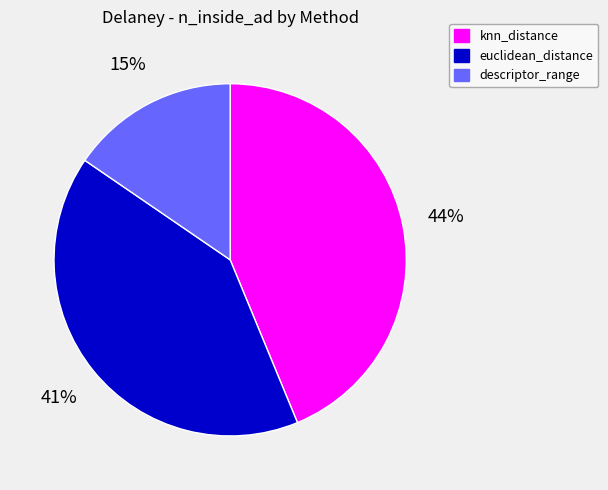

To the nearest percent, what is the average slice percentage?

33%